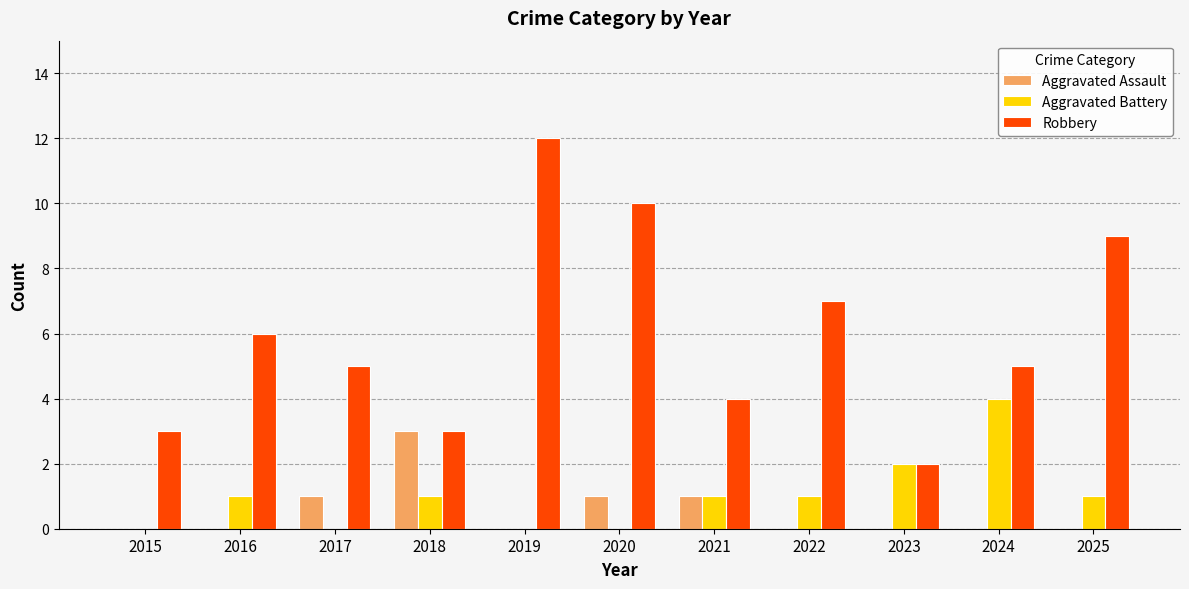

The value of Aggravated Battery at 2016 is 1. True or false?

True